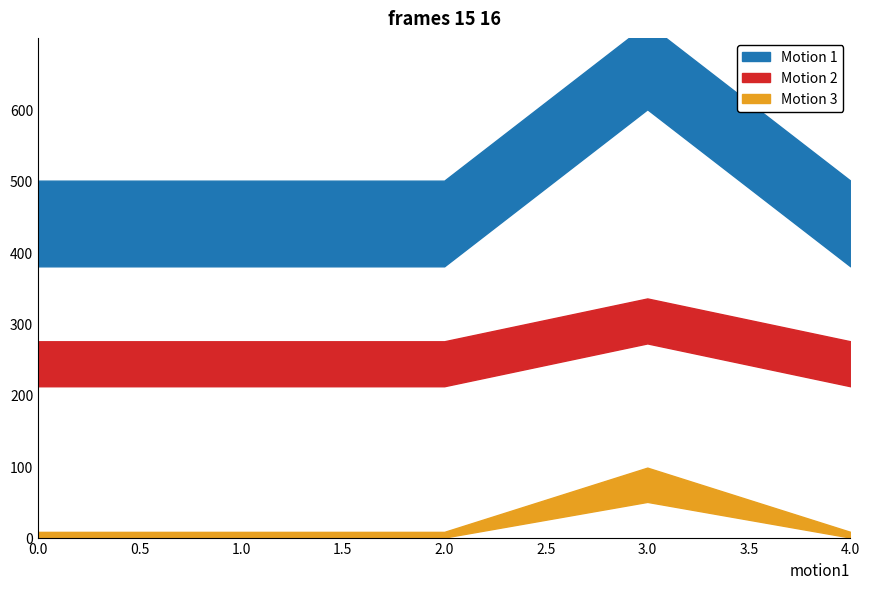

True or false: Motion 2 has more than 1 interior local peaks.

False